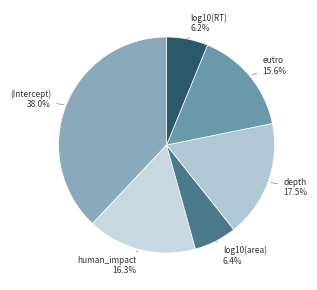

To the nearest percent, what is the average slice percentage?

17%